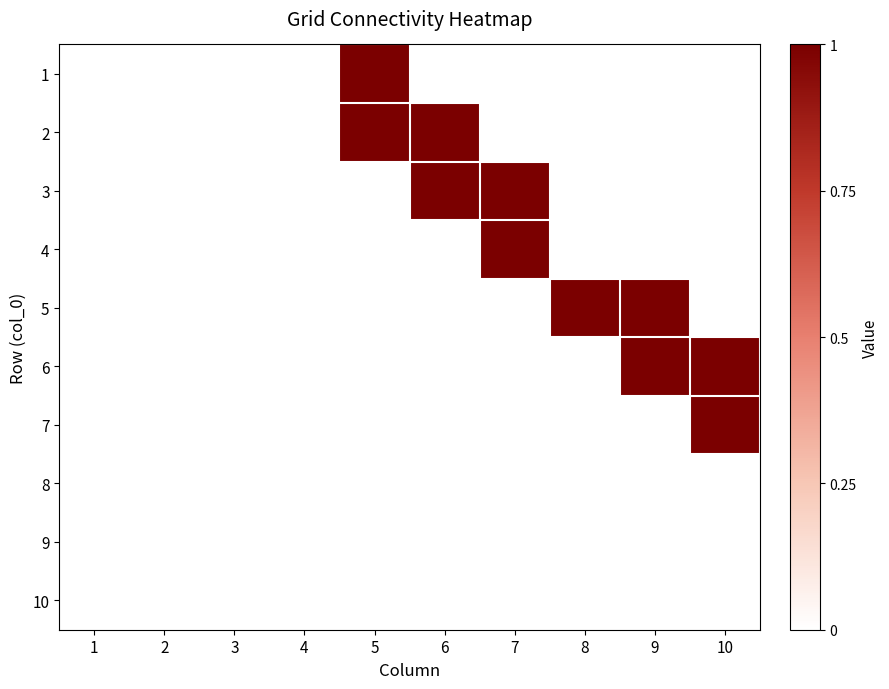

Reading left to right, extract all data points from this chart.

1: 1=0	2=0	3=0	4=0	5=1	6=0	7=0	8=0	9=0	10=0
2: 1=0	2=0	3=0	4=0	5=1	6=1	7=0	8=0	9=0	10=0
3: 1=0	2=0	3=0	4=0	5=0	6=1	7=1	8=0	9=0	10=0
4: 1=0	2=0	3=0	4=0	5=0	6=0	7=1	8=0	9=0	10=0
5: 1=0	2=0	3=0	4=0	5=0	6=0	7=0	8=1	9=1	10=0
6: 1=0	2=0	3=0	4=0	5=0	6=0	7=0	8=0	9=1	10=1
7: 1=0	2=0	3=0	4=0	5=0	6=0	7=0	8=0	9=0	10=1
8: 1=0	2=0	3=0	4=0	5=0	6=0	7=0	8=0	9=0	10=0
9: 1=0	2=0	3=0	4=0	5=0	6=0	7=0	8=0	9=0	10=0
10: 1=0	2=0	3=0	4=0	5=0	6=0	7=0	8=0	9=0	10=0